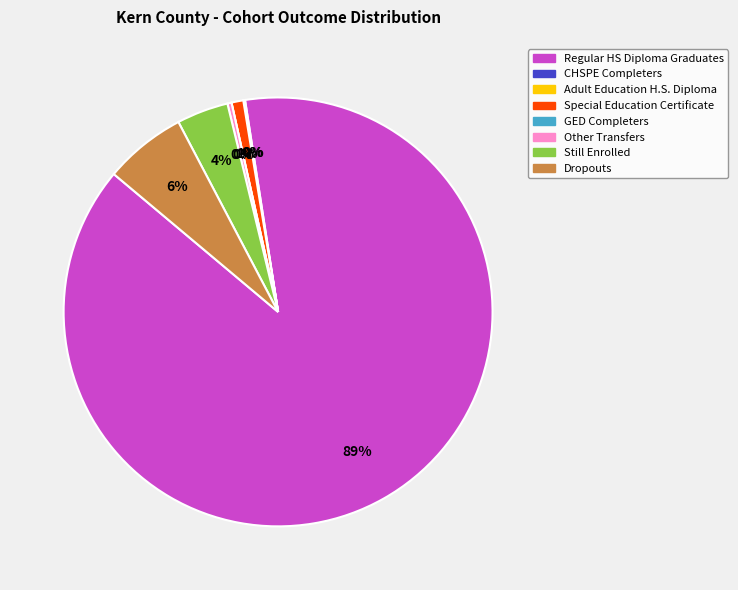

True or false: Dropouts accounts for 1% of the total.

False